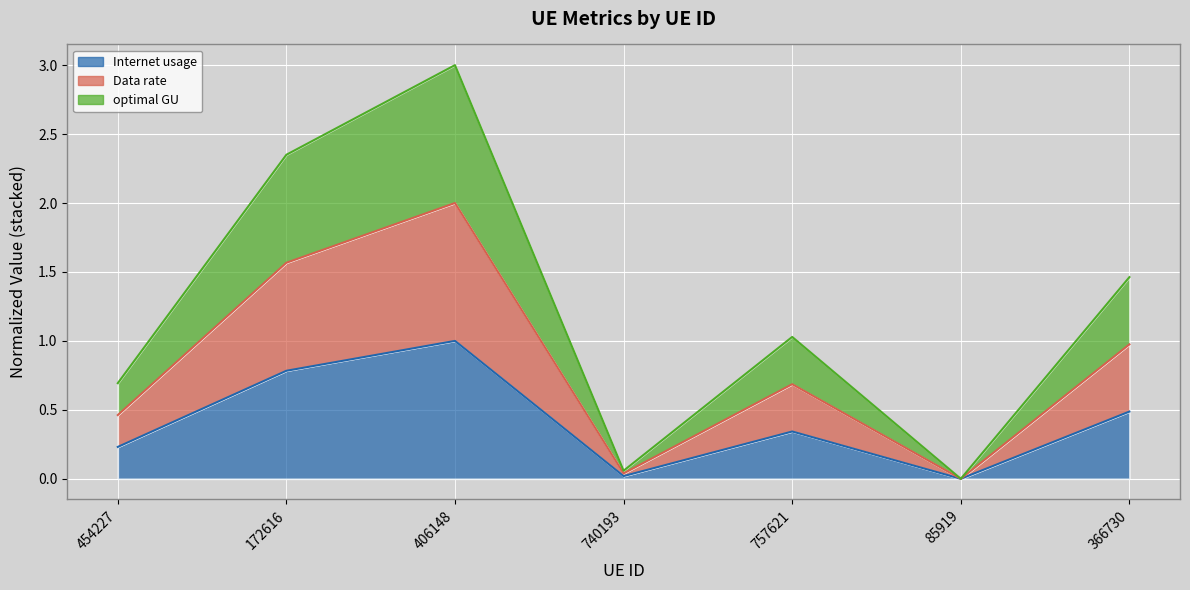

At which category is the sum across all series the highest?

406148